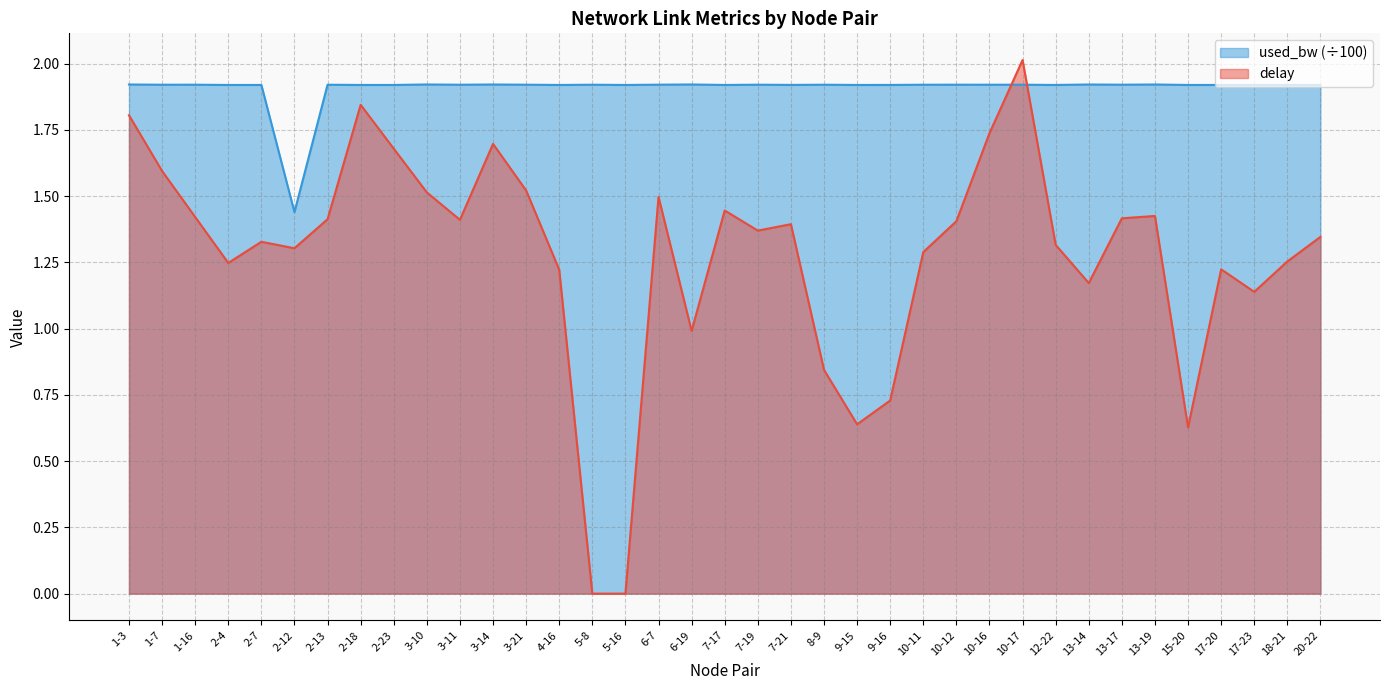

What position from the right is 9-15?

15